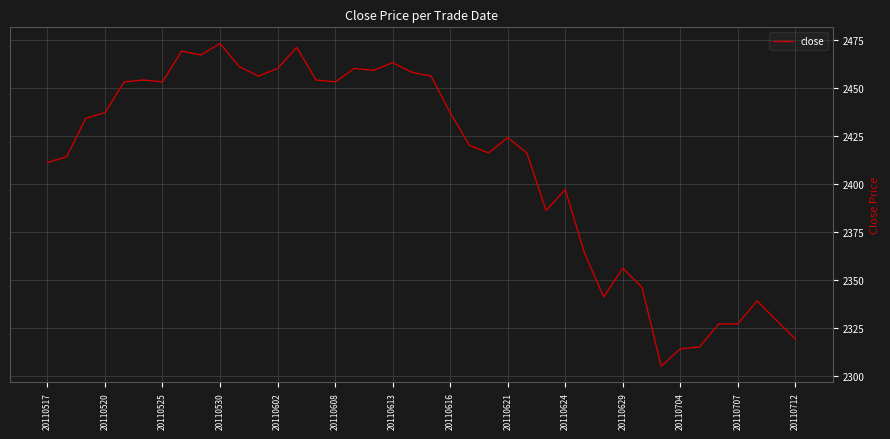

What is the smallest value displayed?

2305